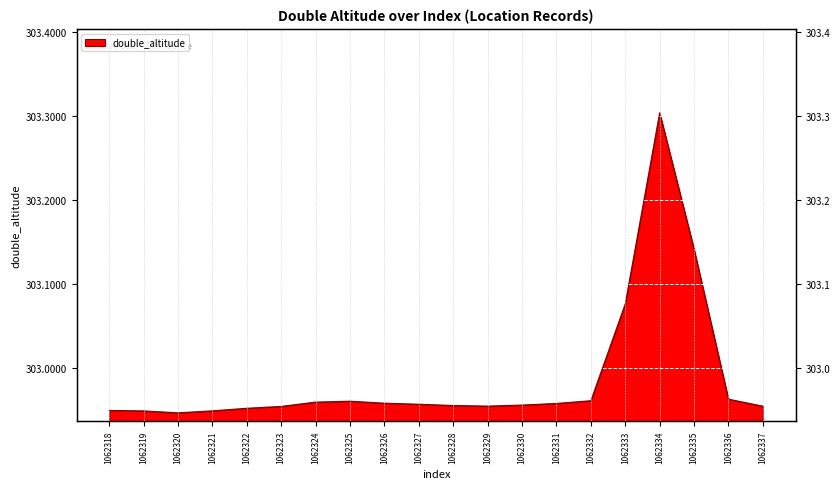

Which category has the lowest value across all series?

1062320